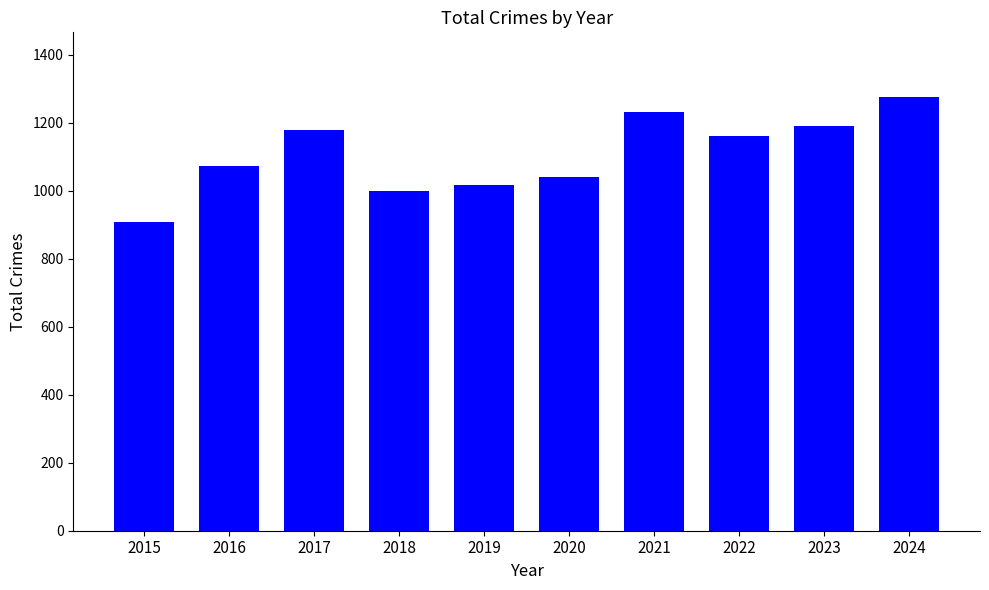

How many series are shown in this chart?

1